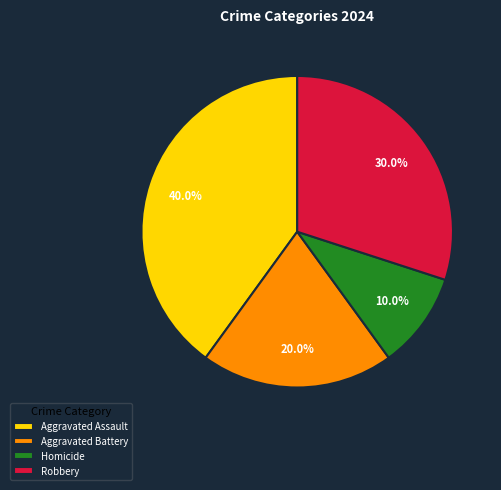

How many segments does this pie chart have?

4